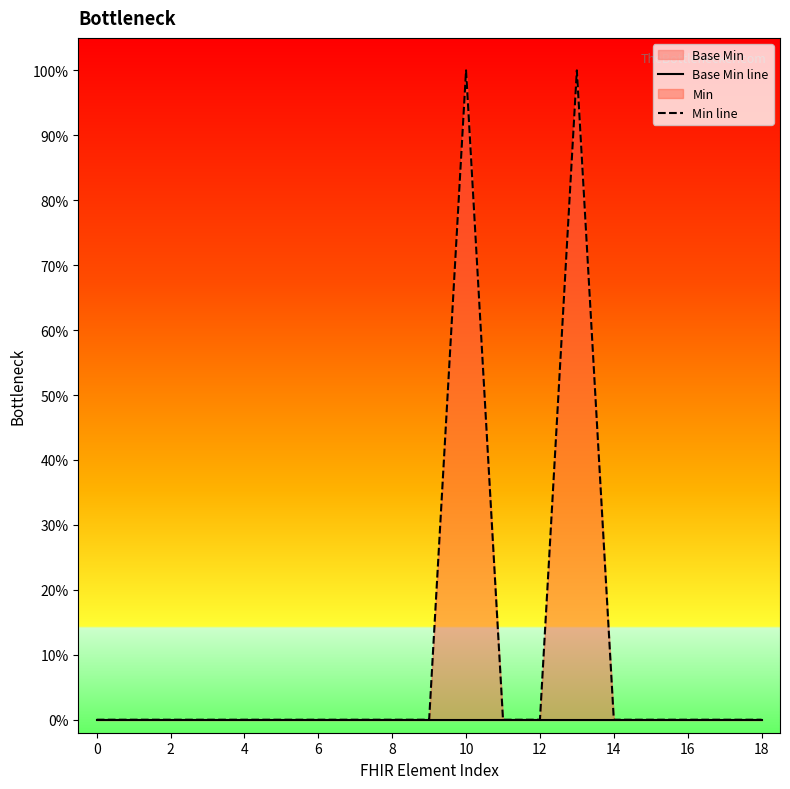

At how many categories does at least one series exceed 0?

2